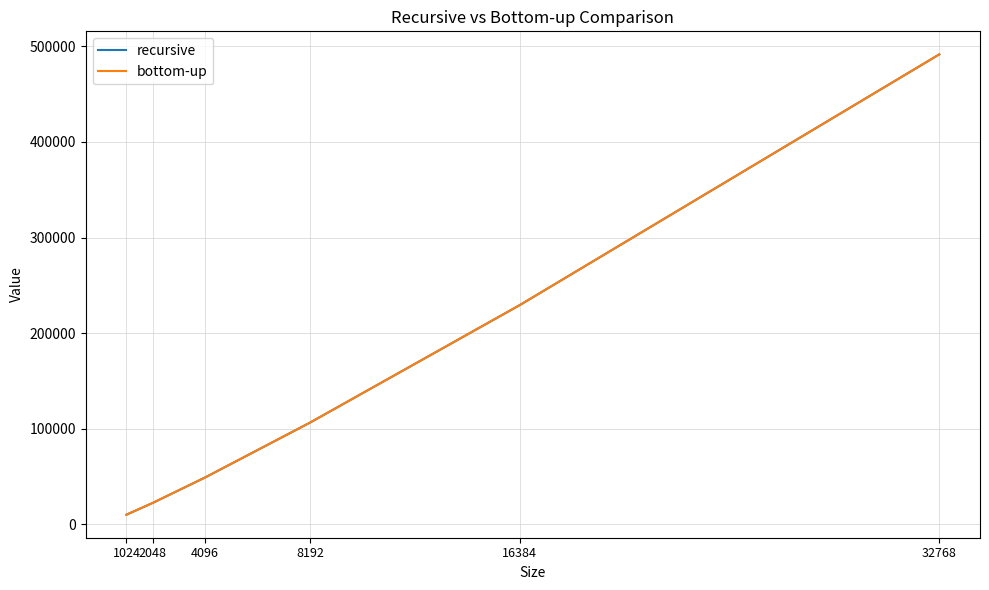

Which label corresponds to the largest value in the chart?

32768